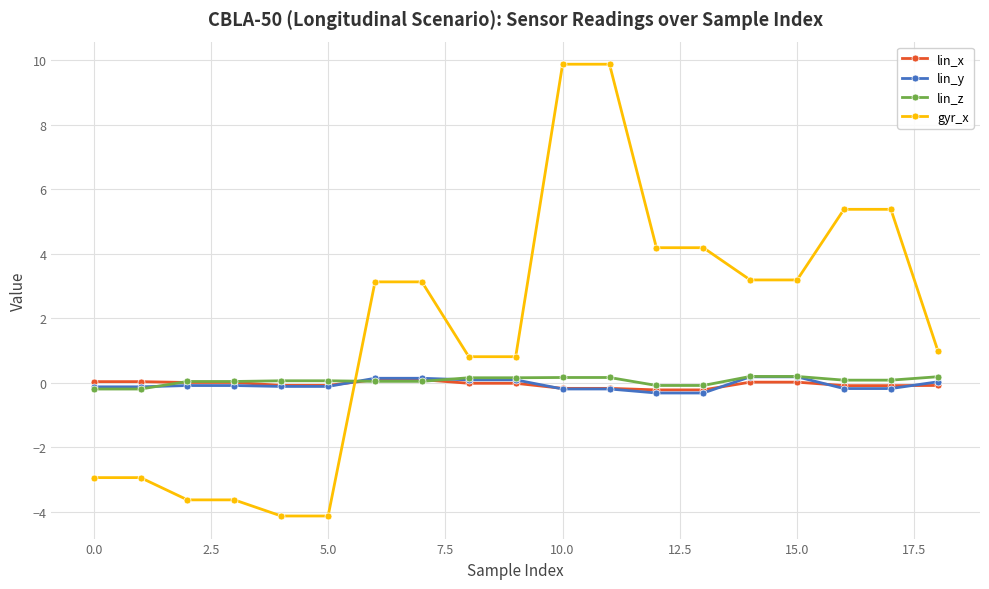

What is the smallest value displayed?

-4.1